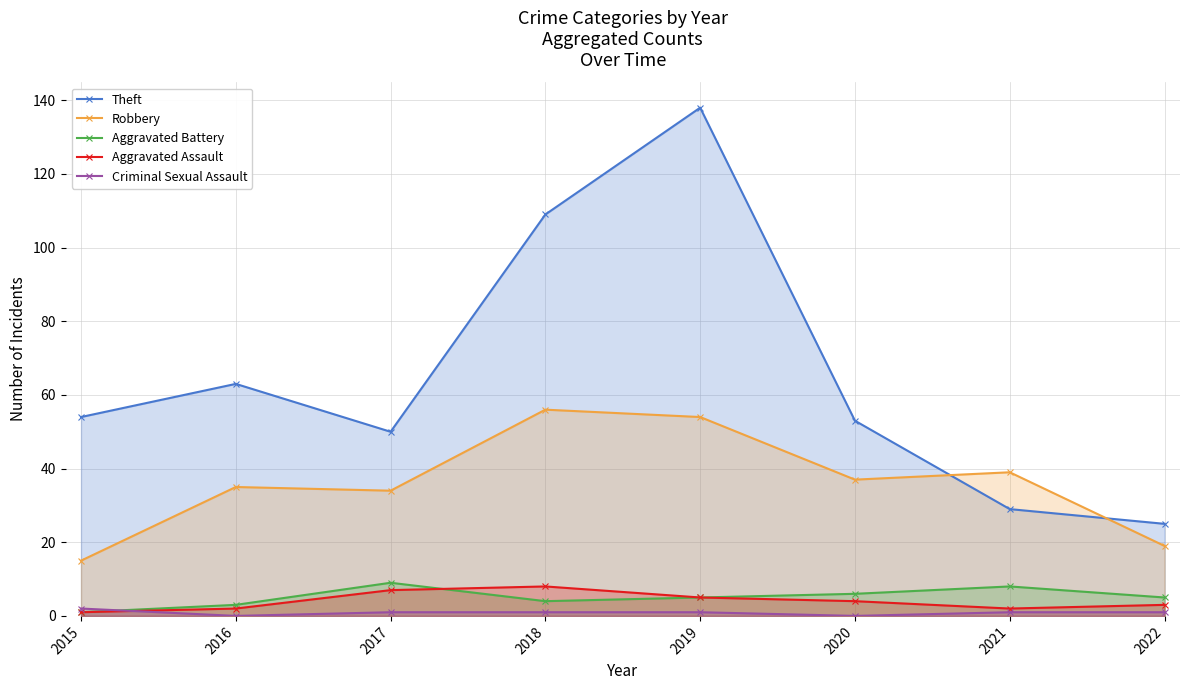

What are all the series names shown in the legend?

Theft, Robbery, Aggravated Battery, Aggravated Assault, Criminal Sexual Assault